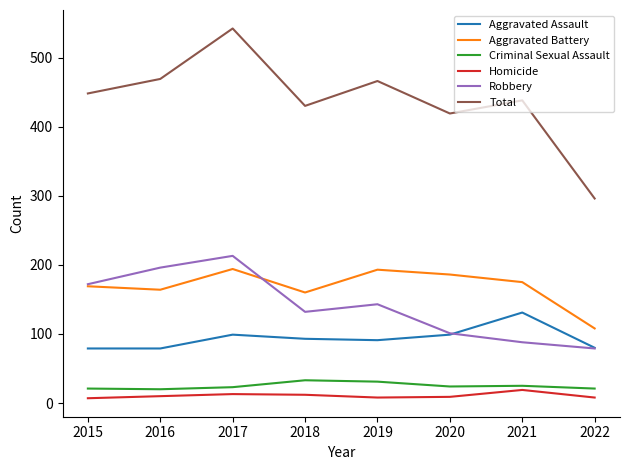

True or false: Total and Aggravated Battery intersect in this chart.

False